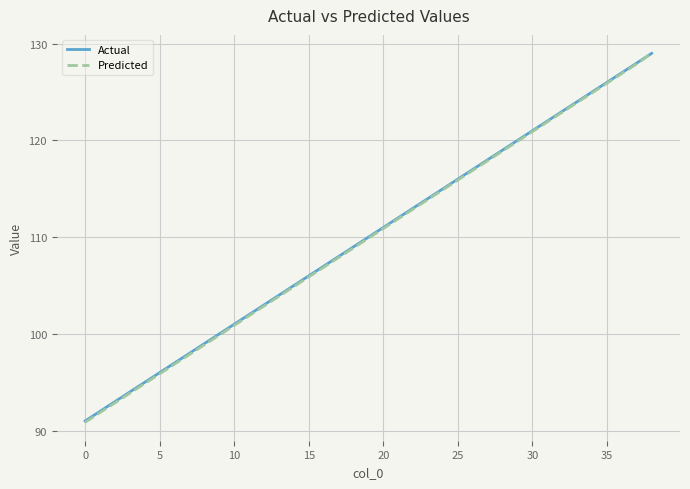

What is the maximum value for Predicted?

129.0